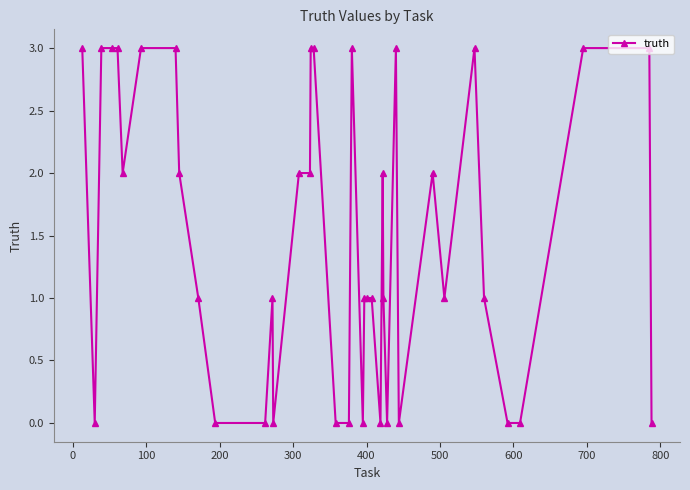

True or false: the data has more than 1 interior local peaks.

True